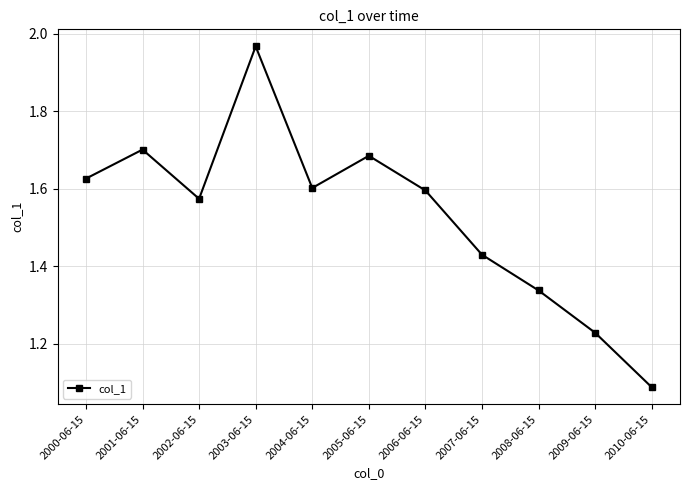

What is the sum of all values?

16.8